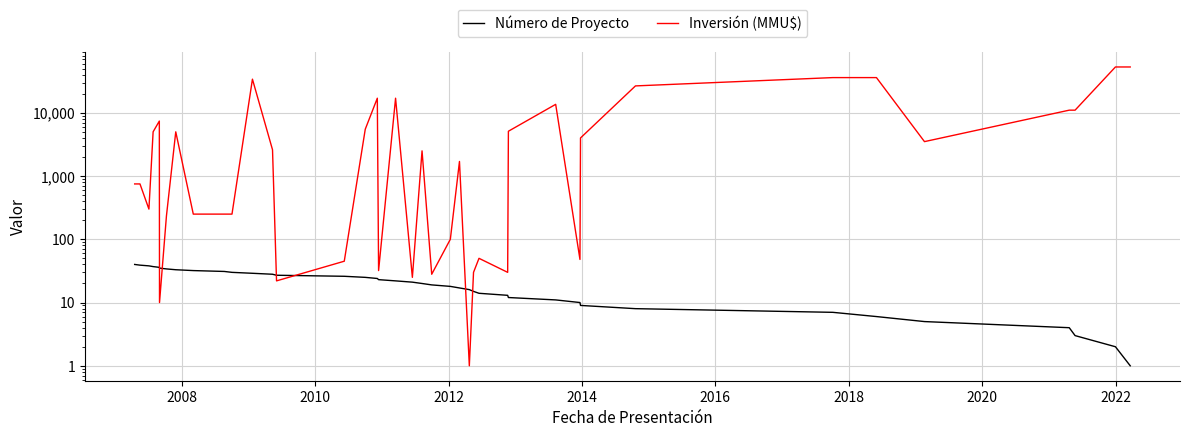

Reading left to right, what are all the values shown in this chart?

Número de Proyecto: 40	39	38	37	36	35	34	33	32	31	30	29	28	27	26	25	24	23	22	21	20	19	18	17	16	15	14	13	12	11	10	9	8	7	6	5	4	3	2	1
Inversión (MMU$): 750	750	300	5000	7396	10	234	5000	250	250	250	34000	2600	22	45	5500	17000	32	17000	25	2500	28	100	1700	1	30	50	30	5107	13600	48	4000	26600	36000	36000	3500	11000	11000	53000	53000